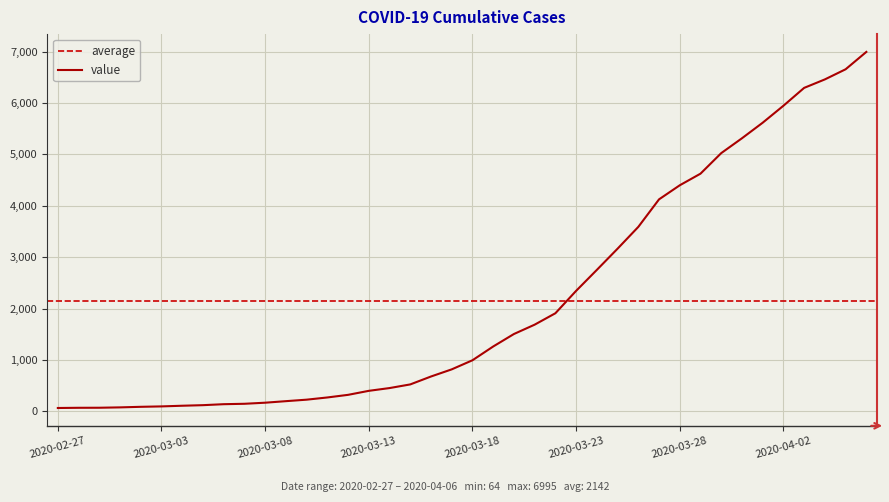

The chart shows a value of 52 at 2020-03-07. True or false?

False